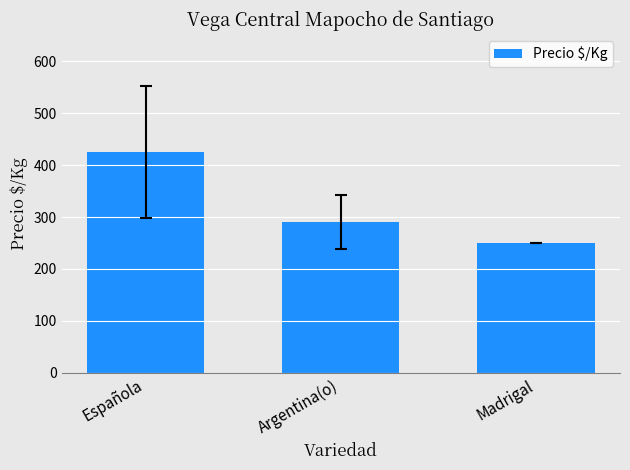

Rank the categories by value from highest to lowest.

Española, Argentina(o), Madrigal